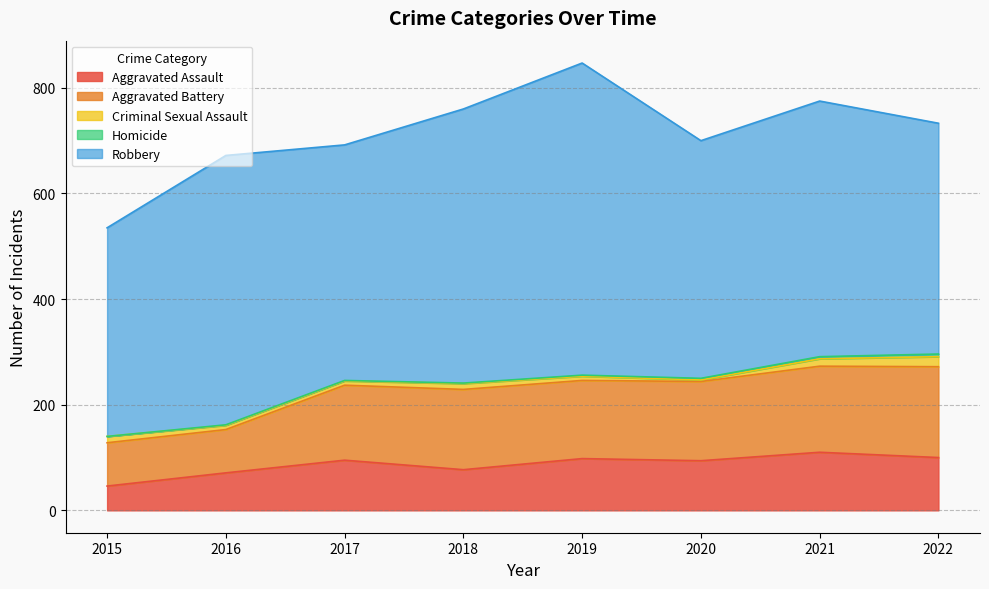

True or false: Robbery and Aggravated Battery intersect in this chart.

False